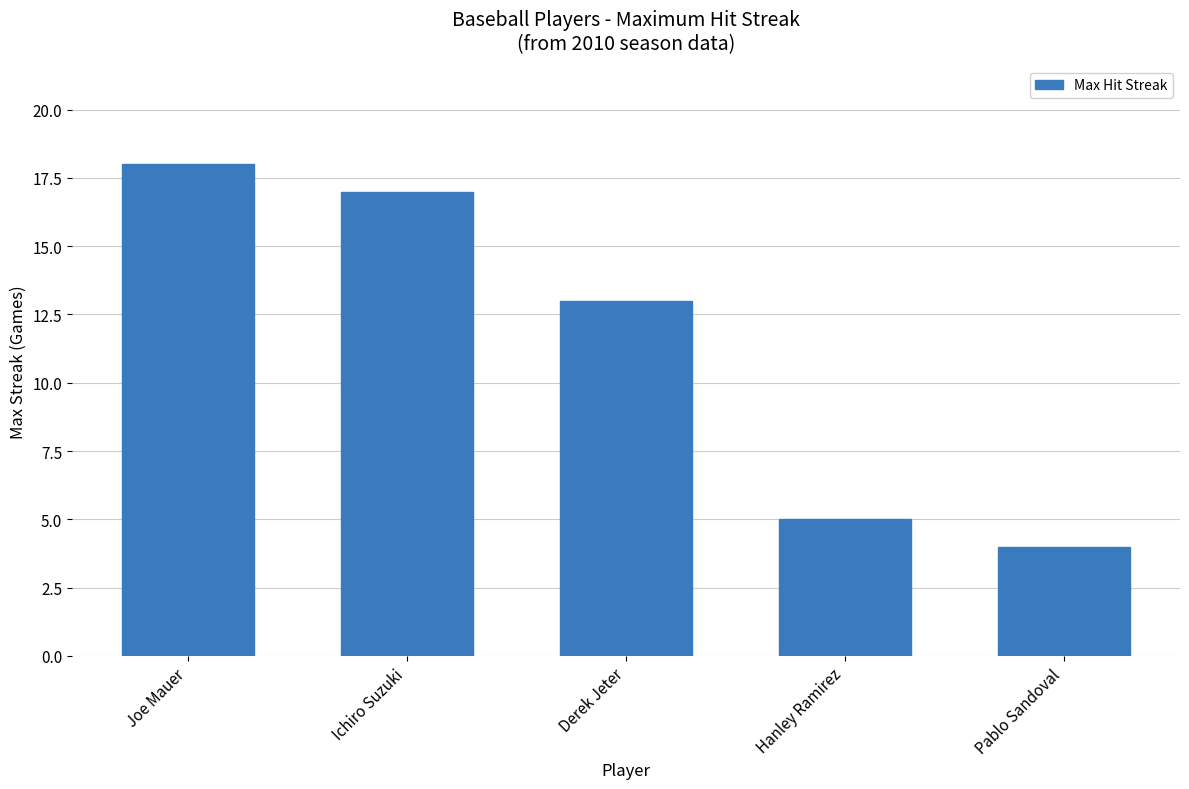

What is the smallest value displayed?

4